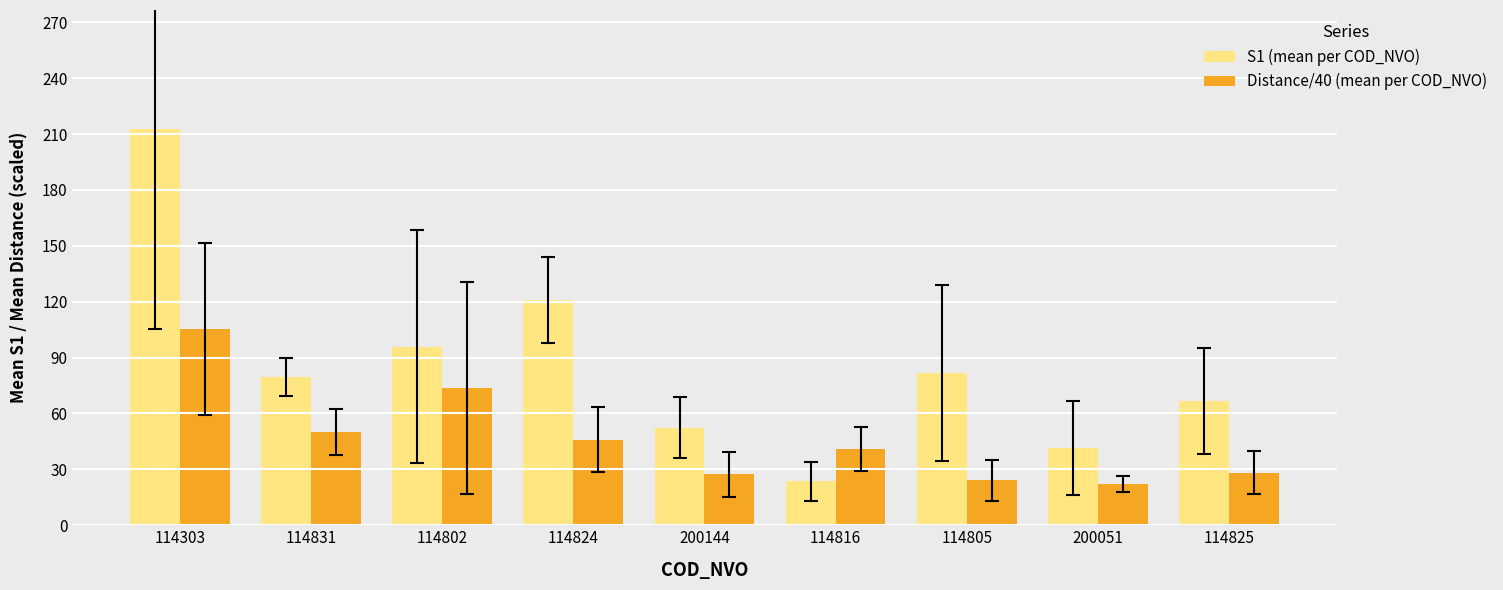

Which series has the largest total across all categories?

S1 (mean per COD_NVO)